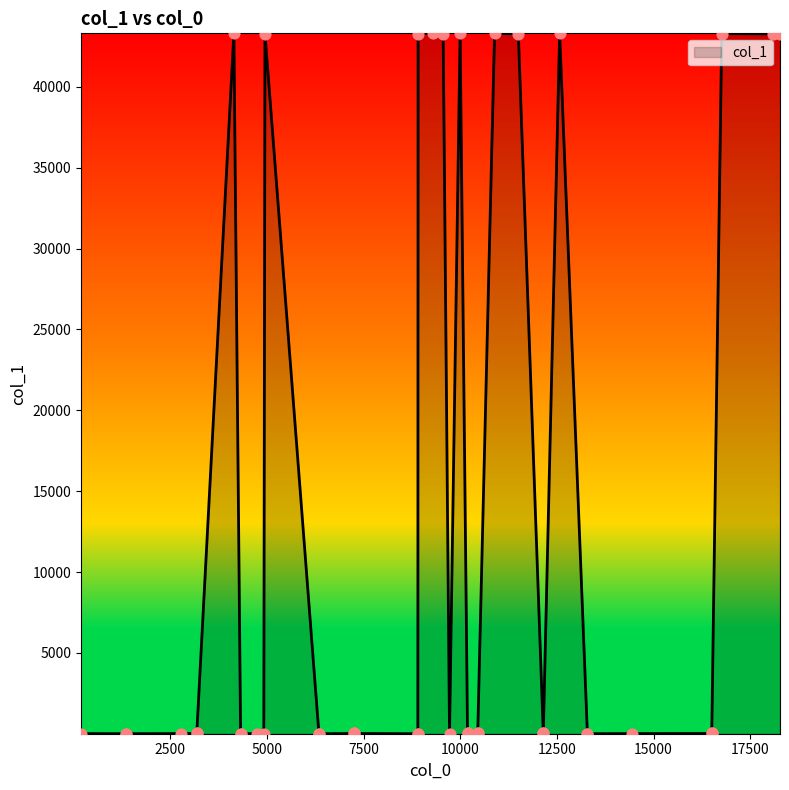

Between 6346 and 12148, which is larger?

12148